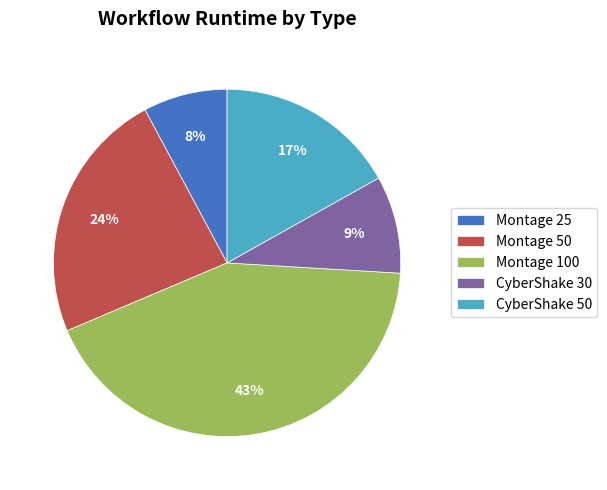

Which category has the smallest portion of the pie?

Montage 25